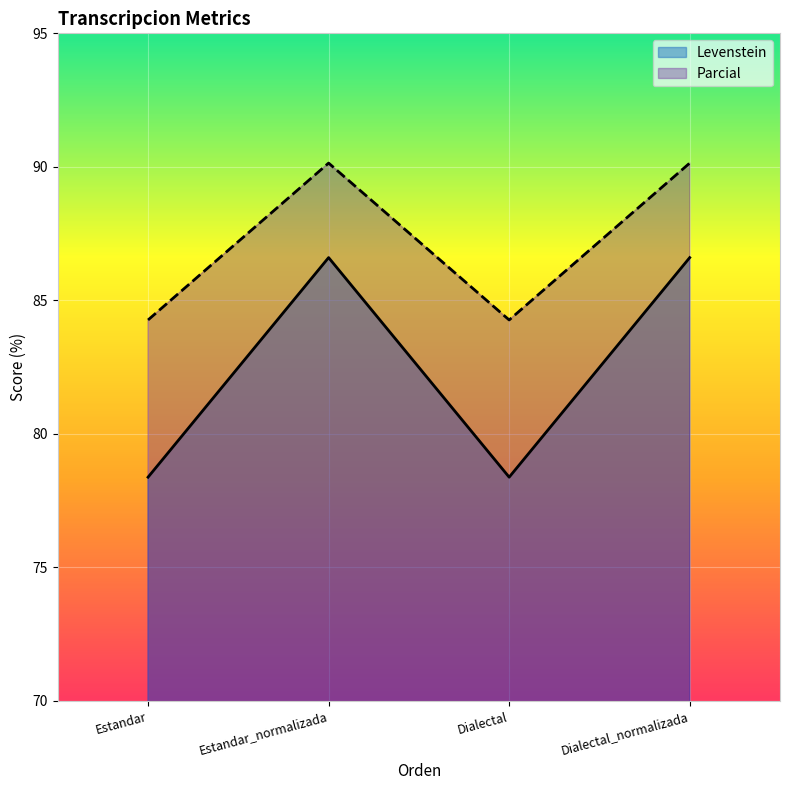

What is the difference between the maximum and minimum values in the Levenstein series?

8.2